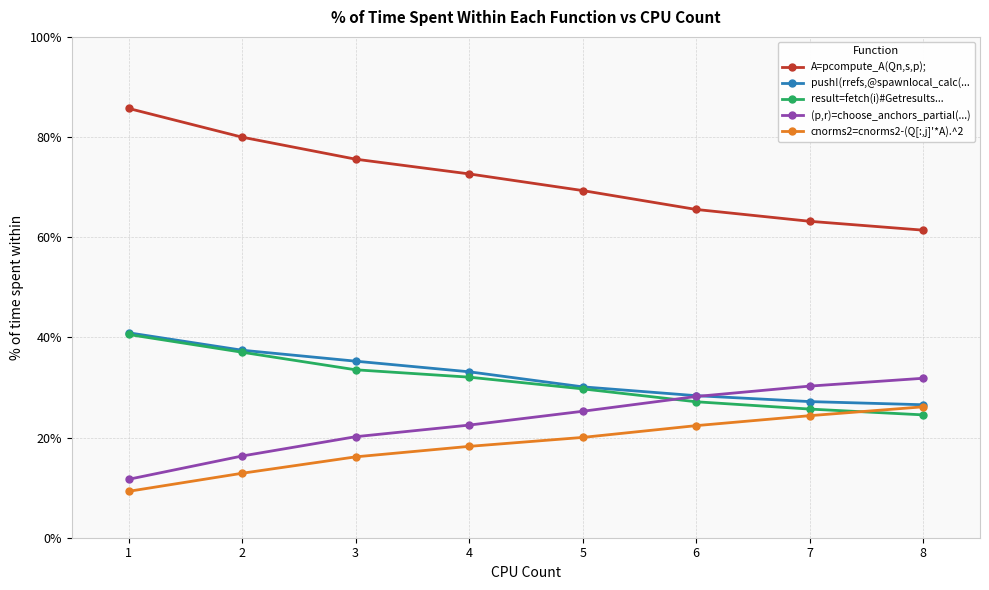

What are all the series names shown in the legend?

A=pcompute_A(Qn,s,p);, push!(rrefs,@spawnlocal_calc(..., result=fetch(i)#Getresults..., (p,r)=choose_anchors_partial(...), cnorms2=cnorms2-(Q[:,j]'*A).^2